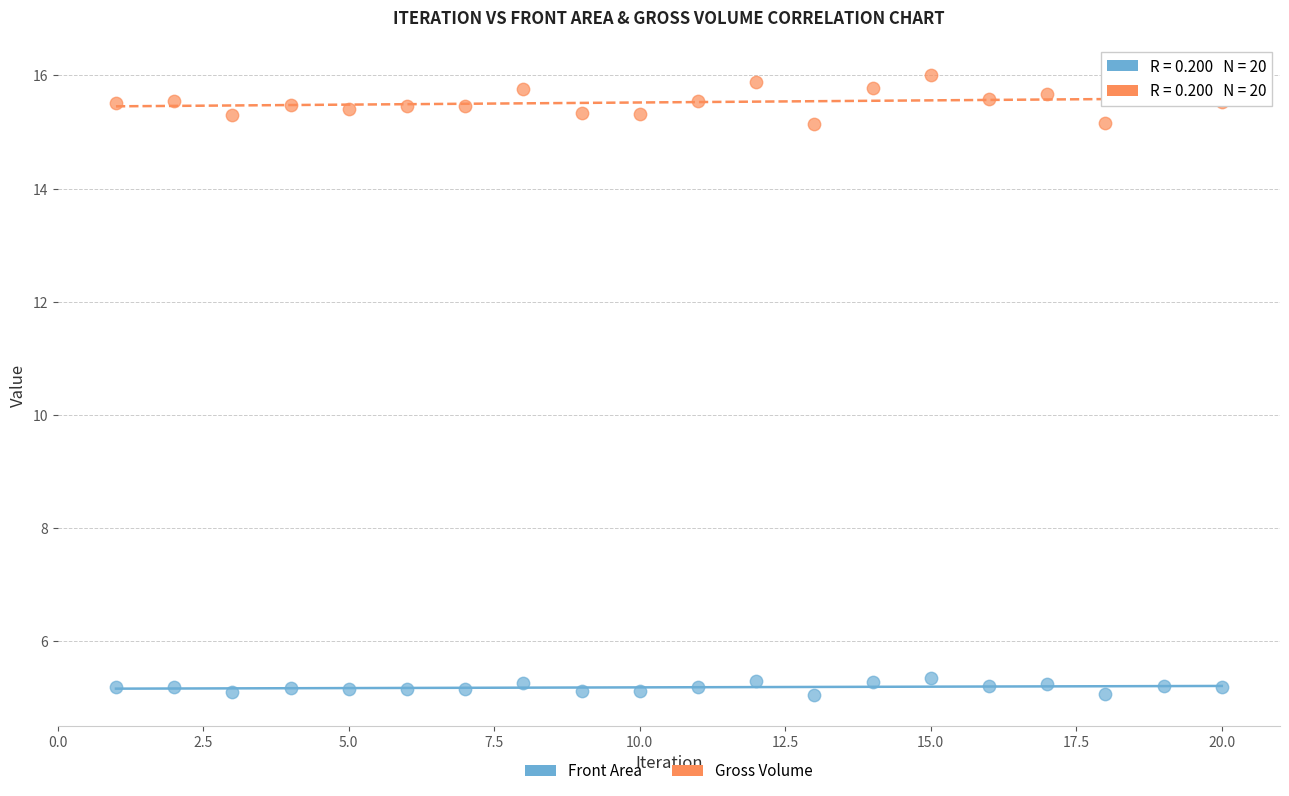

What are all the series names shown in the legend?

Front Area, Gross Volume